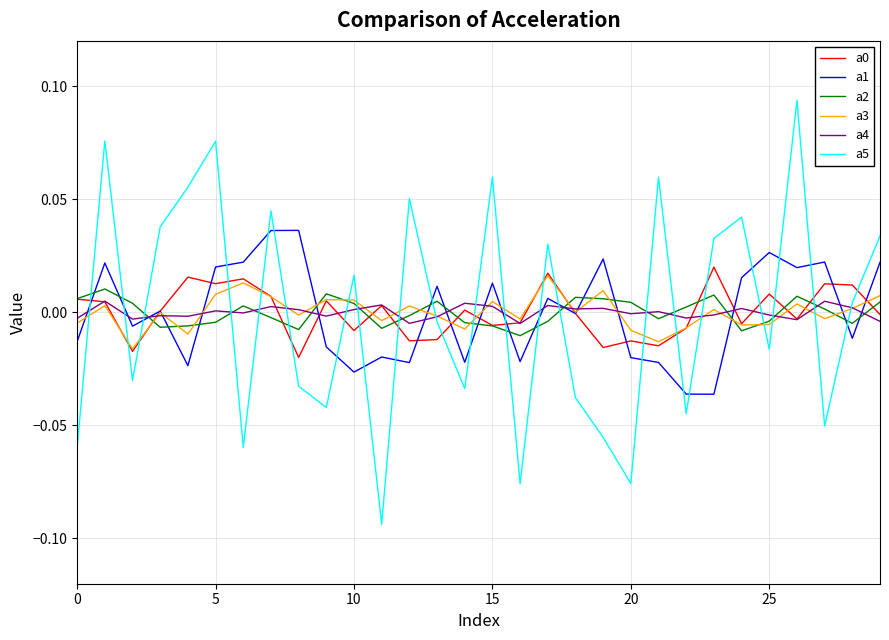

Does the chart have visible grid lines?

Yes